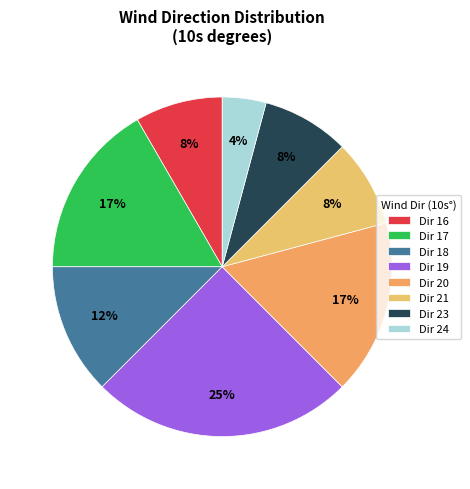

Which slice is the smallest?

Dir 24